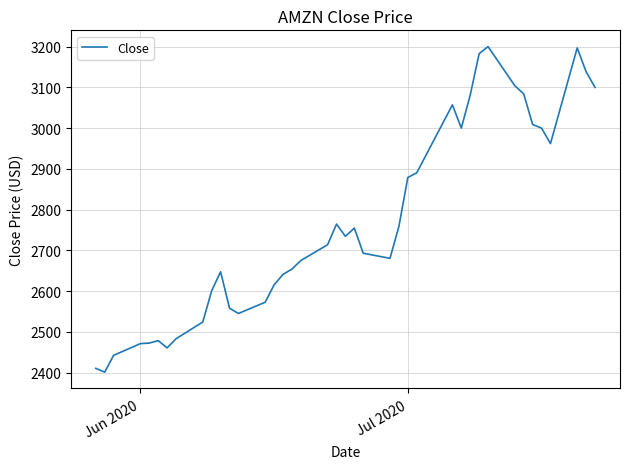

What is the smallest value displayed?

2401.1